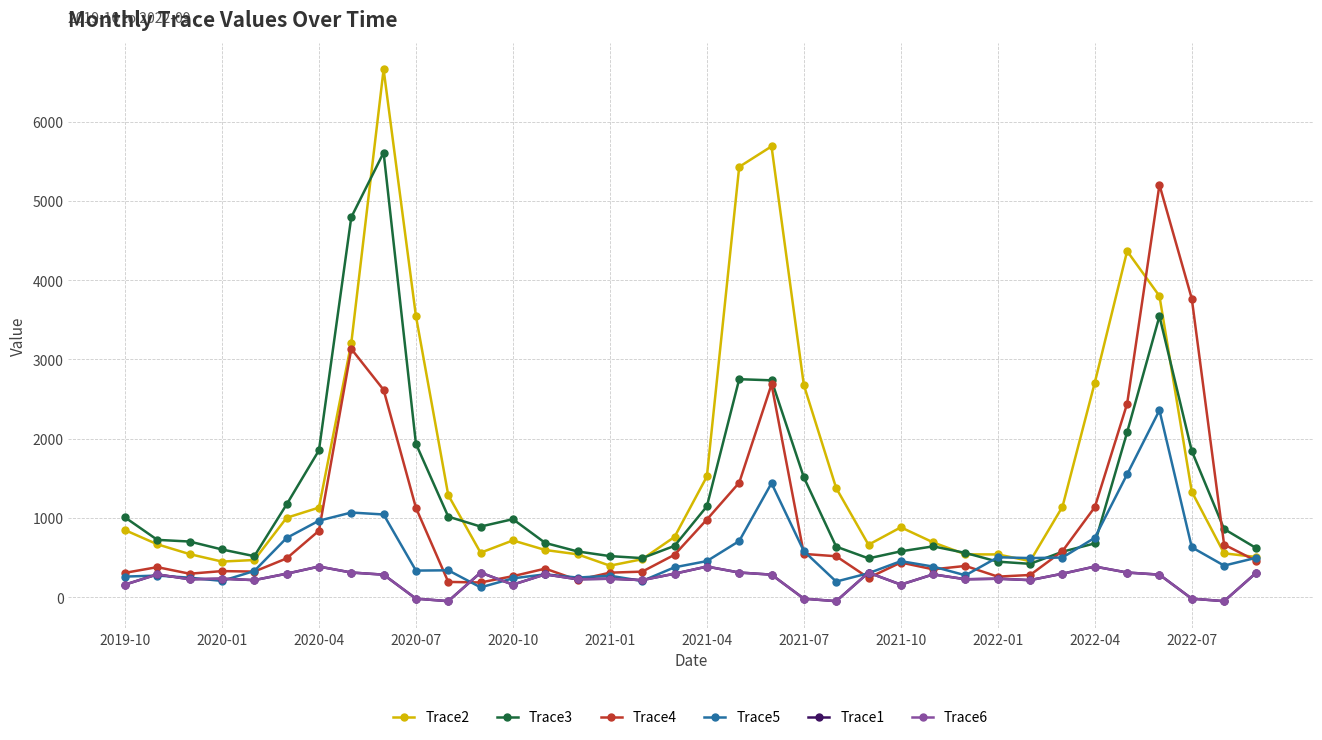

True or false: Trace1 has more than 2 interior local peaks.

True